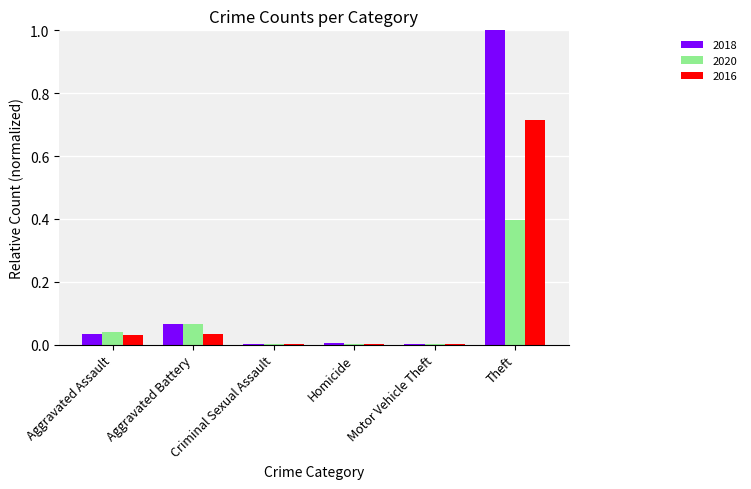

What is the spread (max minus min) of values at Theft?

0.6